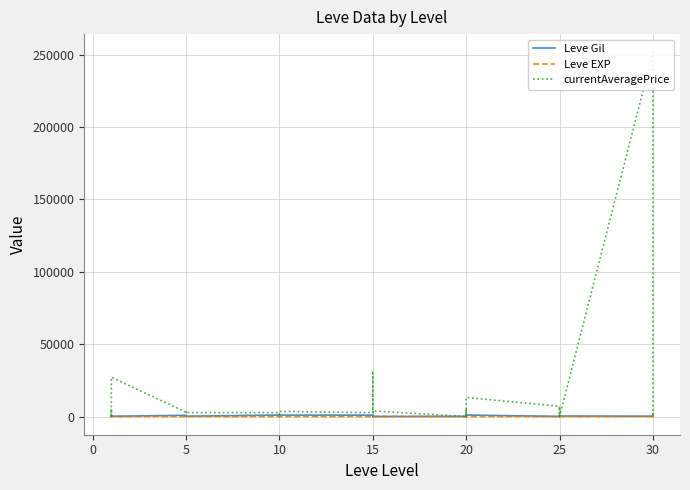

Is the value of Leve Gil at 10 greater than the value of currentAveragePrice at 30?

No